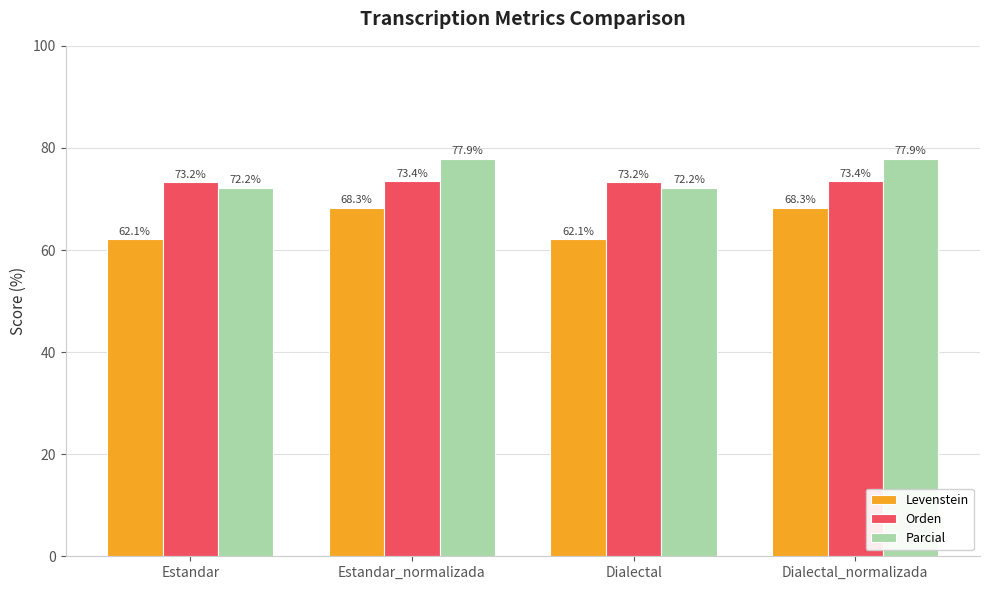

True or false: Parcial has a value of 77.9 at Estandar_normalizada.

True